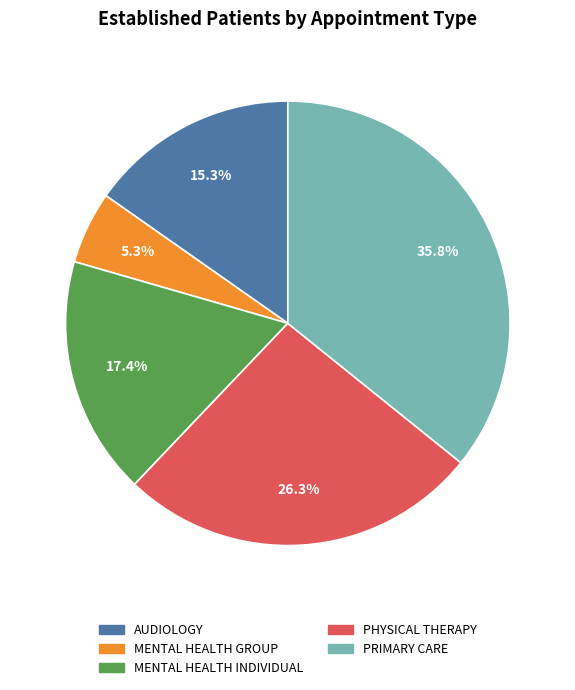

How much of the chart is everything except AUDIOLOGY?

84.7%